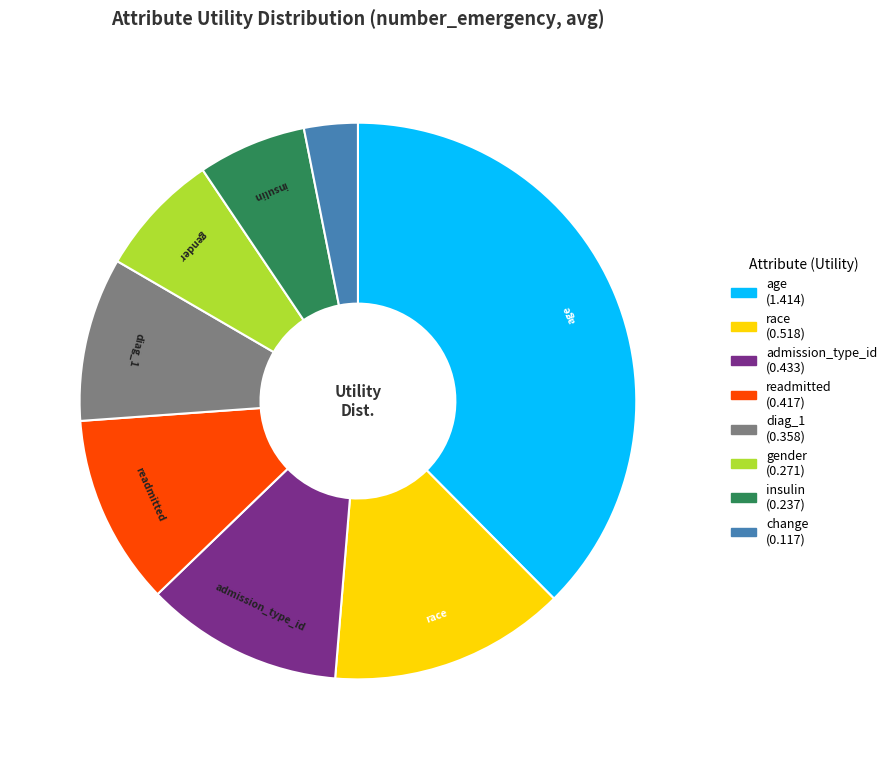

The admission_type_id slice represents 1% of the pie. True or false?

False